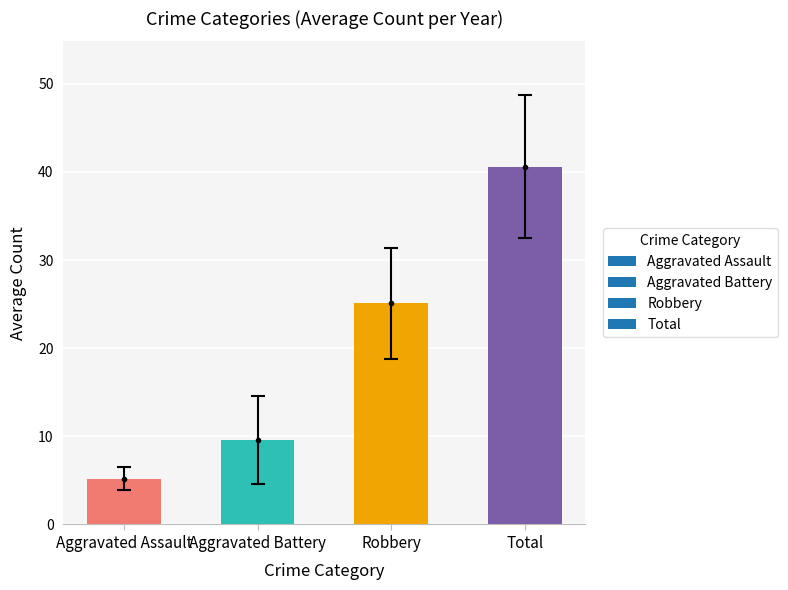

Approximately how many times larger is the value at Robbery compared to Aggravated Assault?

4.8